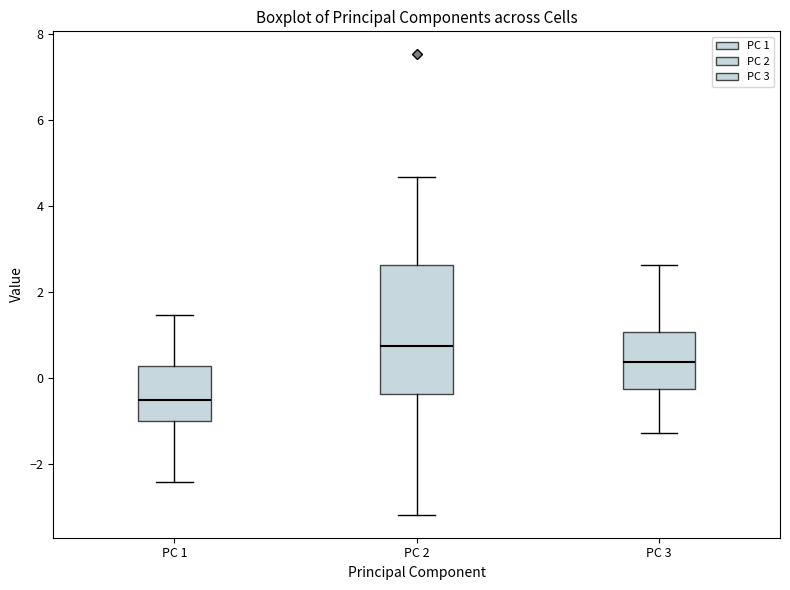

Where does the lower whisker of the box for PC 2 end on the y-axis? The values are not printed on the chart, so give them approximately, as read against the axis.

-3.2